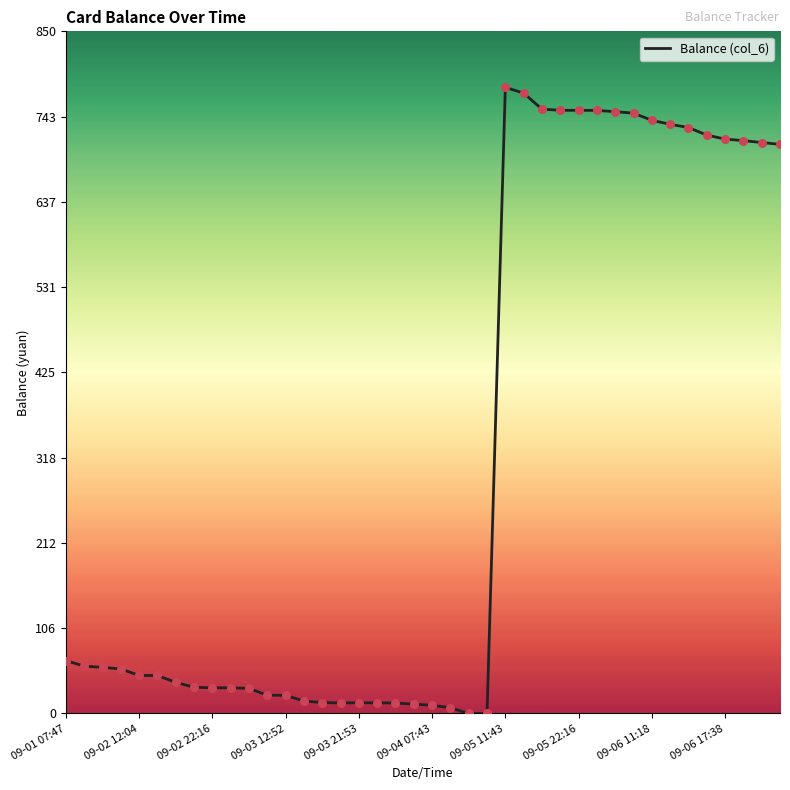

Which has a higher value, 29 or 28?

28